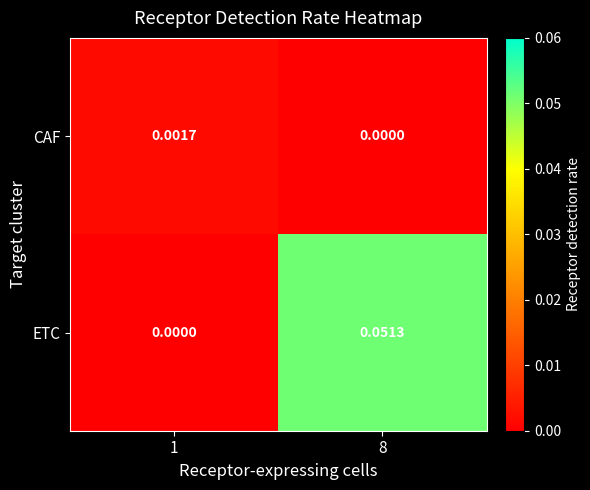

Which series has the largest total across all categories?

ETC